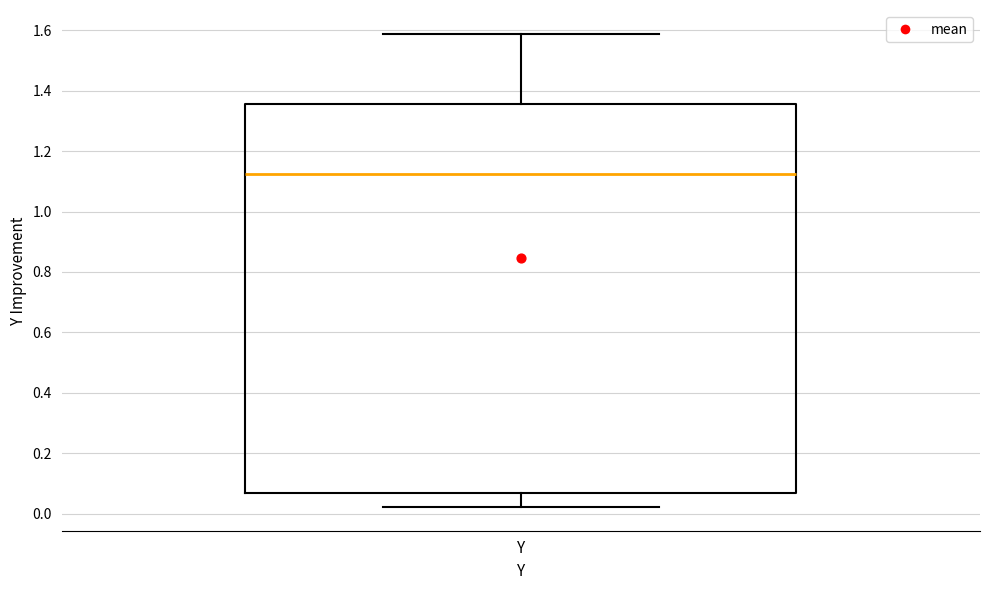

Read this box plot against the y-axis: the position of the median line, the range covered by the box, and the ends of both whiskers. The values are not printed on the chart, so give them approximately, as read against the axis.

median 1.12, box 0.06 to 1.36, whiskers 0.02 to 1.58